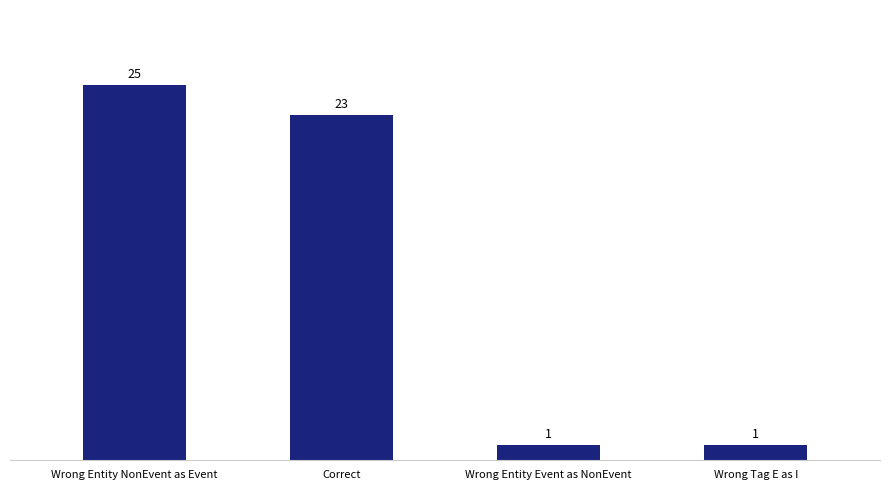

At which category does the chart reach its peak across all series?

Wrong Entity NonEvent as Event